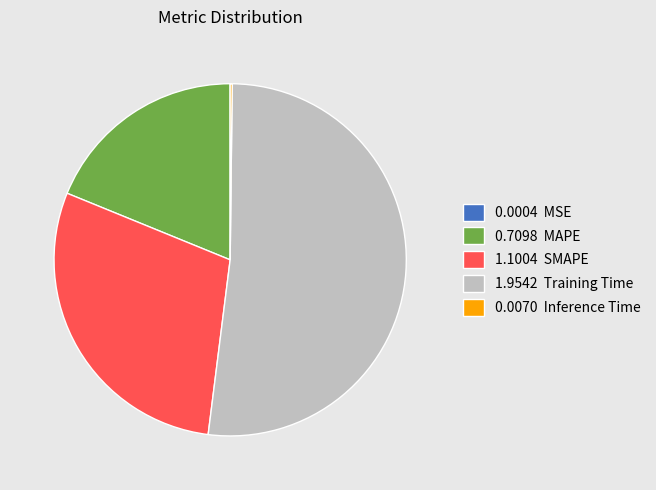

Does any single category account for the majority?

Yes